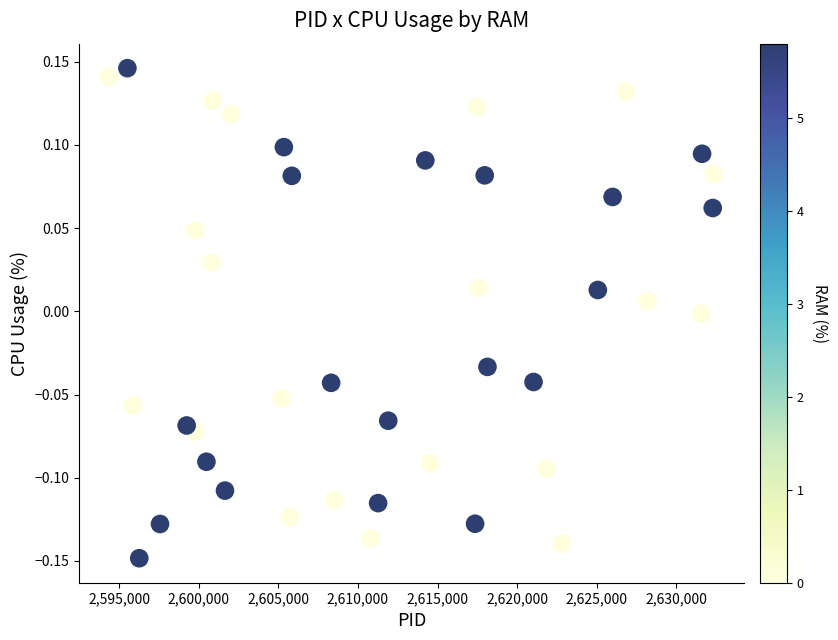

What is the range of Y values (max minus min)?

0.3